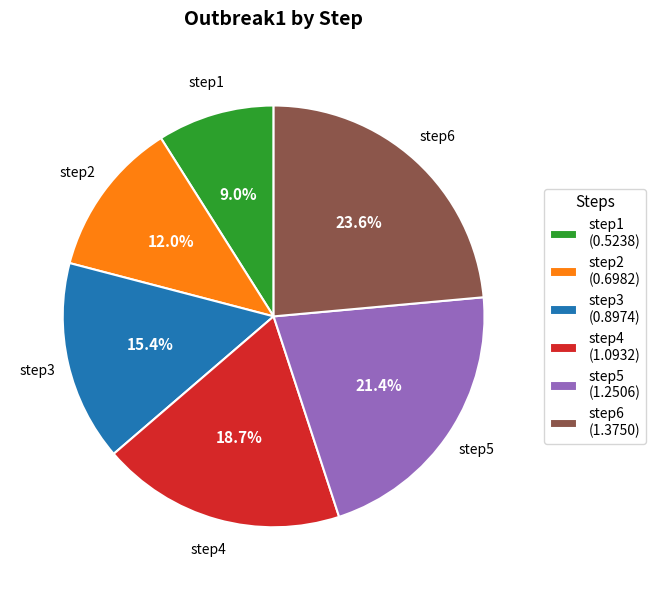

Do step2 and step6 together represent more than half of the pie?

No